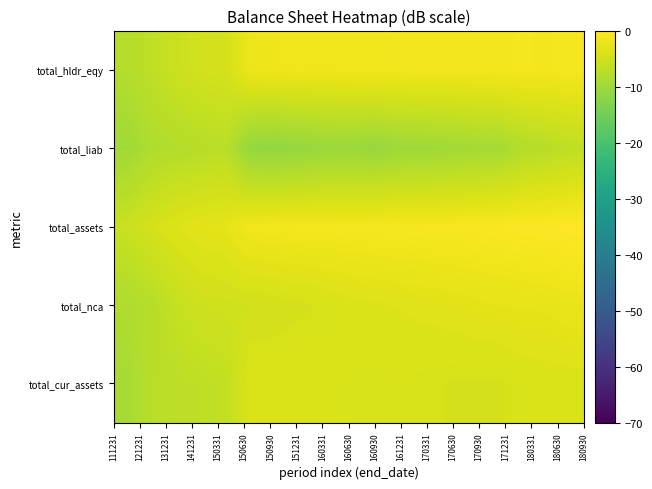

How many series are shown in this chart?

5